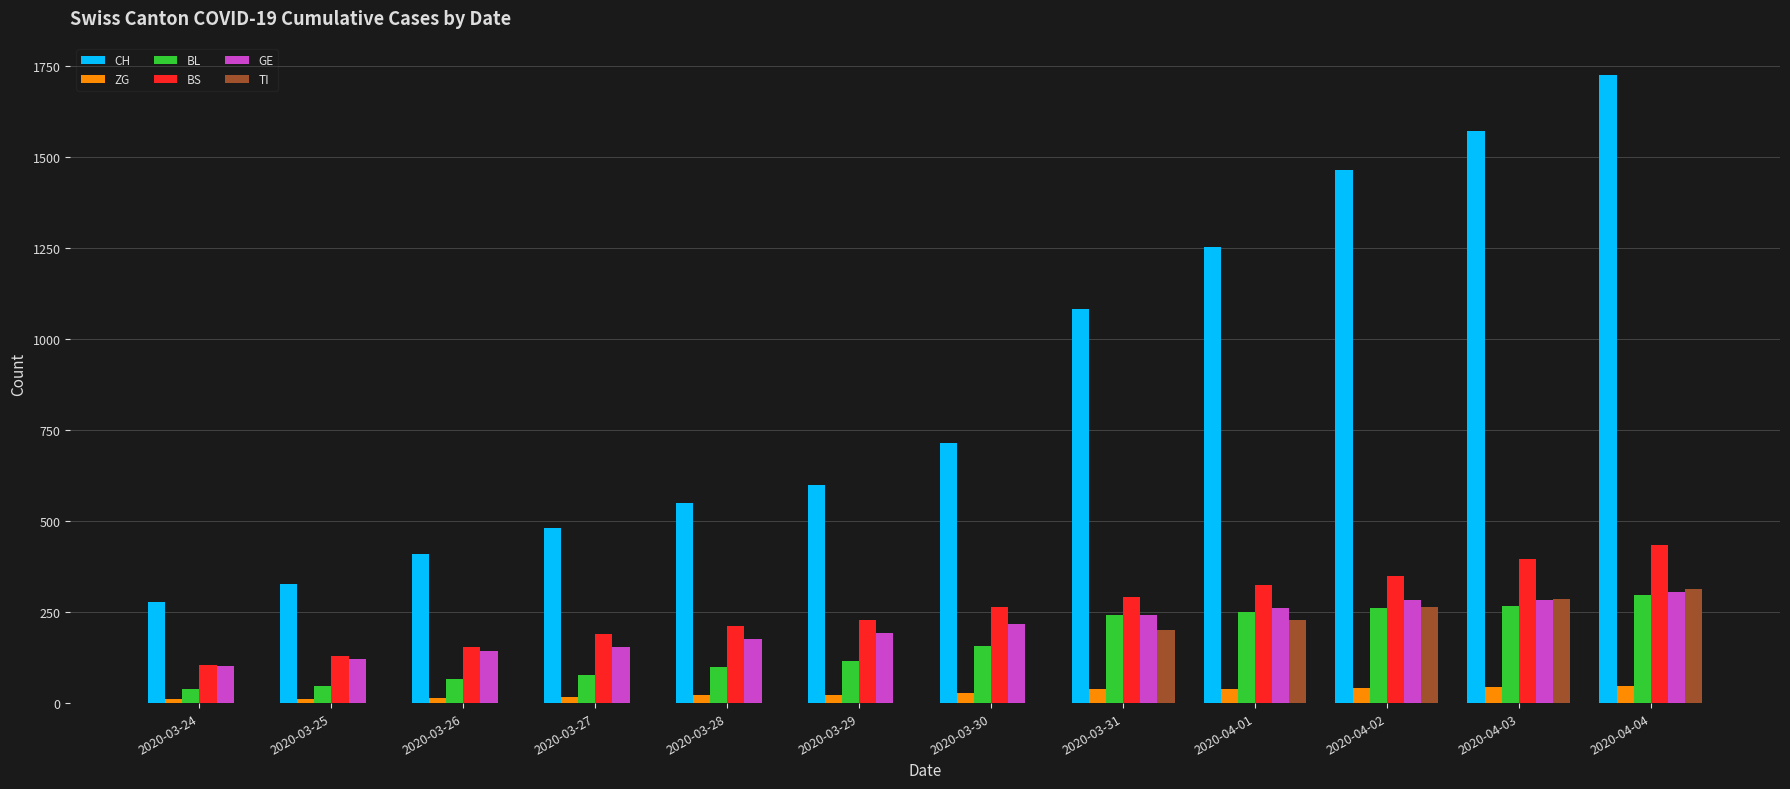

The GE series shows 241 at 2020-03-31. True or false?

True